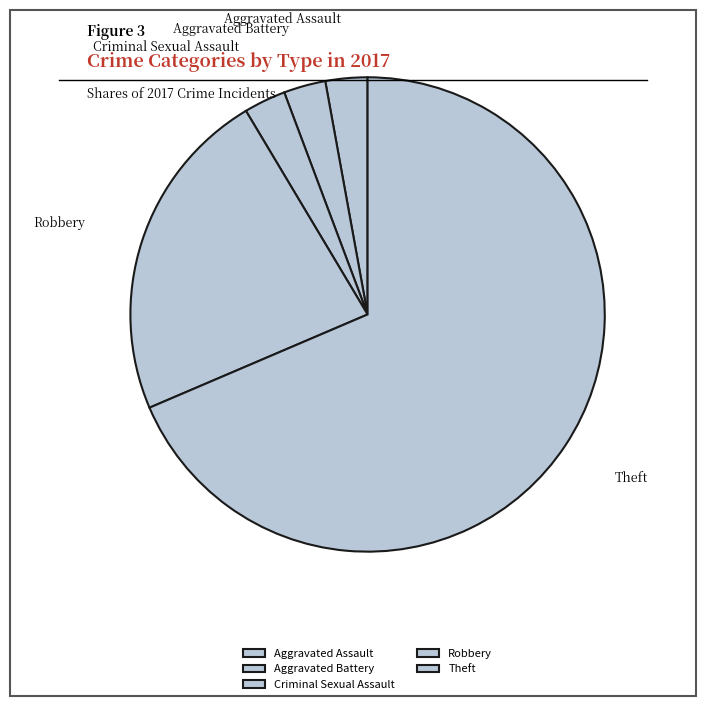

Which category has the biggest portion of the pie?

Theft